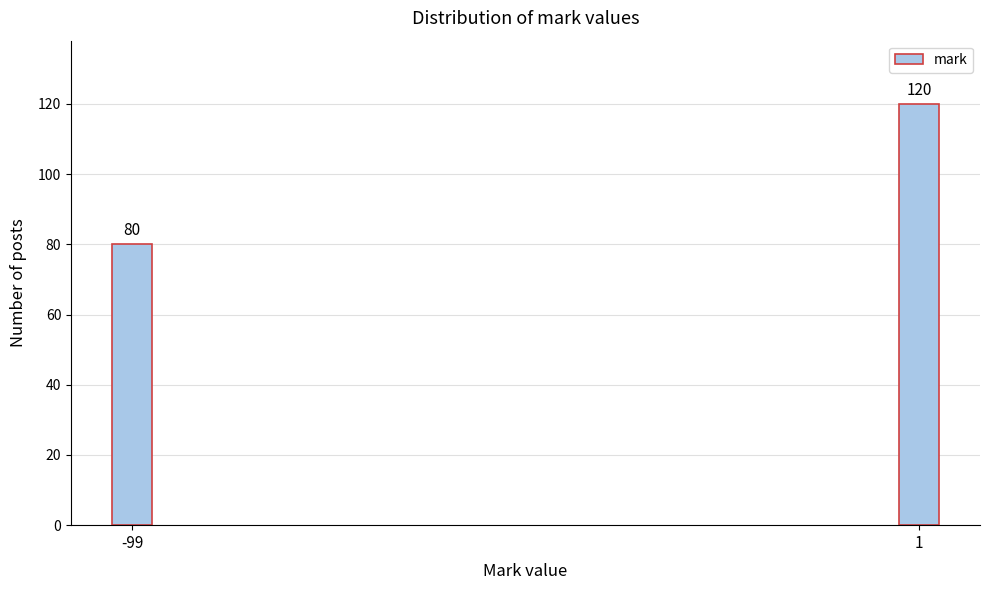

Reading right to left, transcribe all the data shown in this chart.

1=120	-99=80